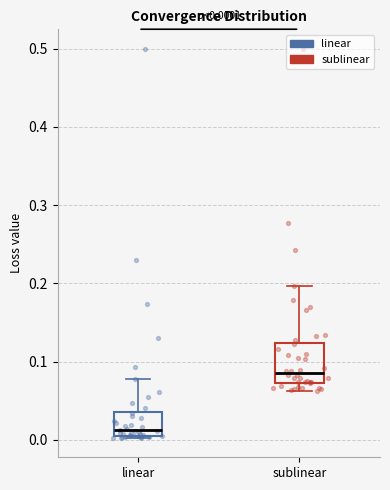

Which box's median line is the highest?

sublinear